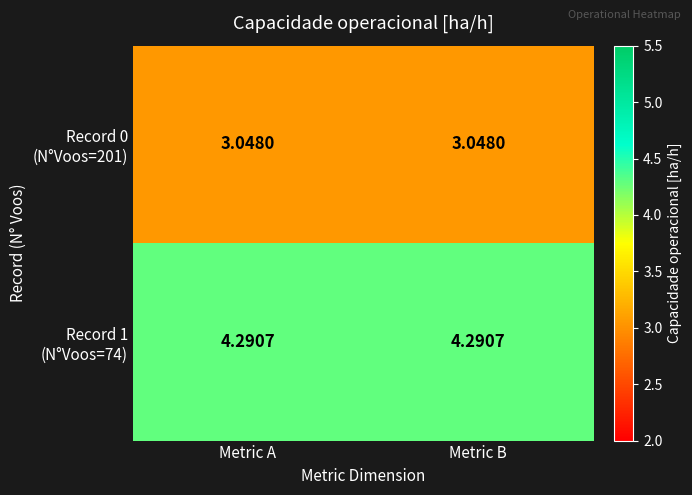

Which has a higher value, Metric B or Metric A?

Metric B